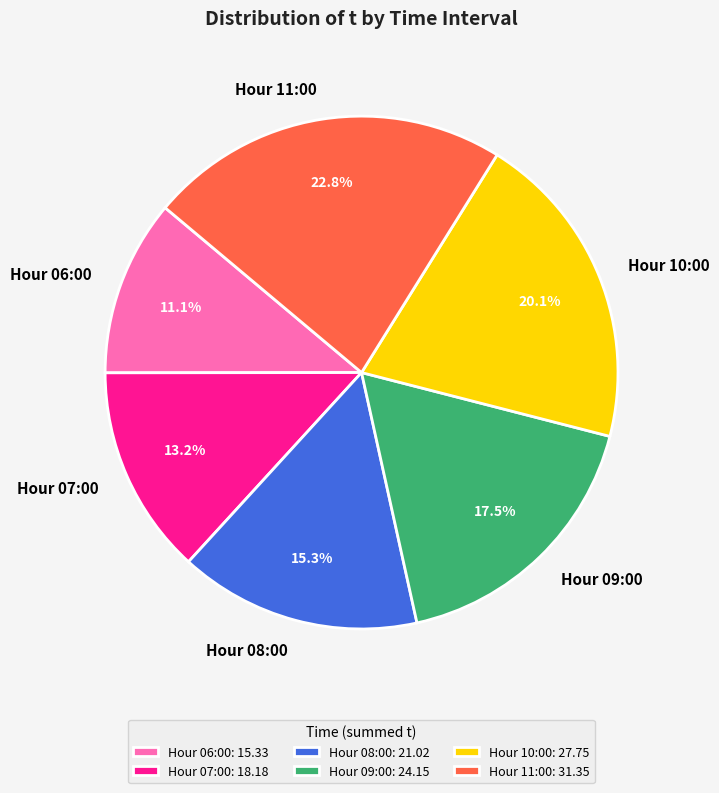

To the nearest percent, what is the difference between the largest and smallest slice percentages?

12%